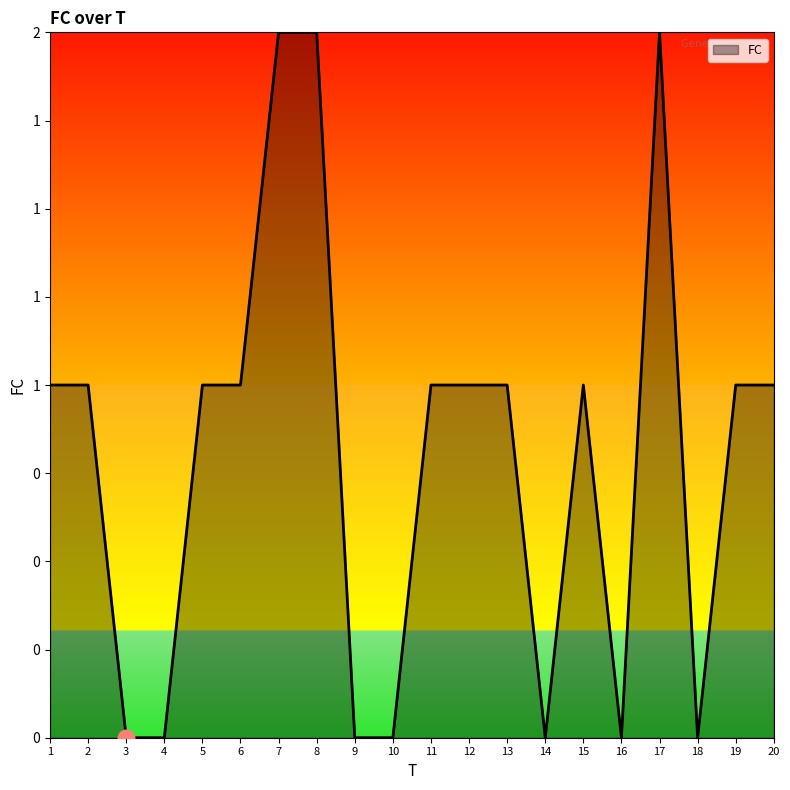

At which category does the data reach its first local valley?

14